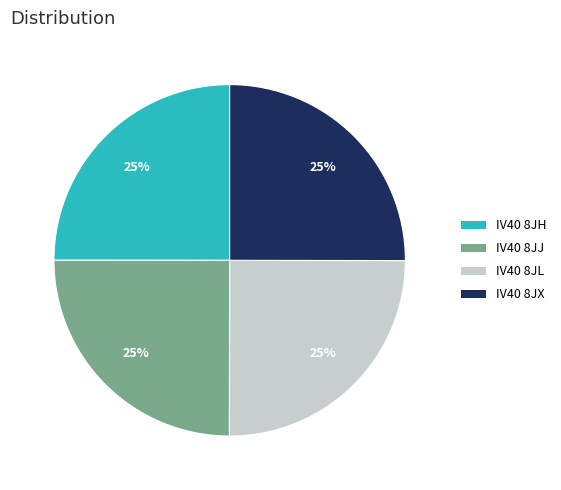

The IV40 8JX slice represents 12% of the pie. True or false?

False